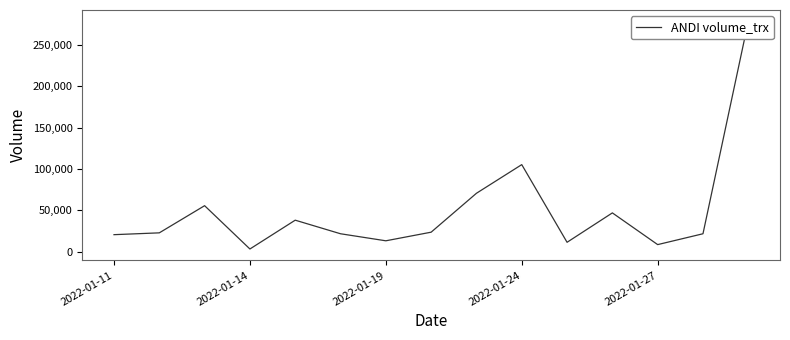

What value does the data have at 14, to the nearest 50?

278200